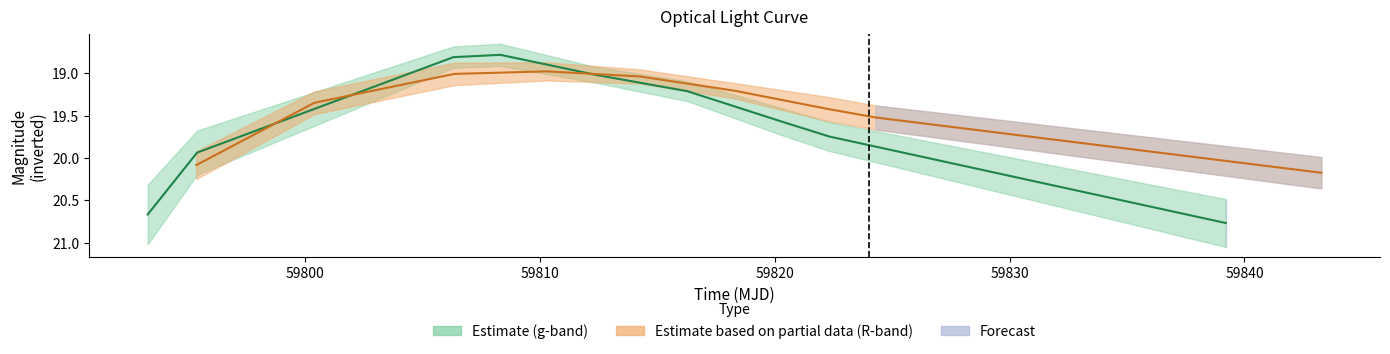

Does the chart display data point markers on the line(s)?

No